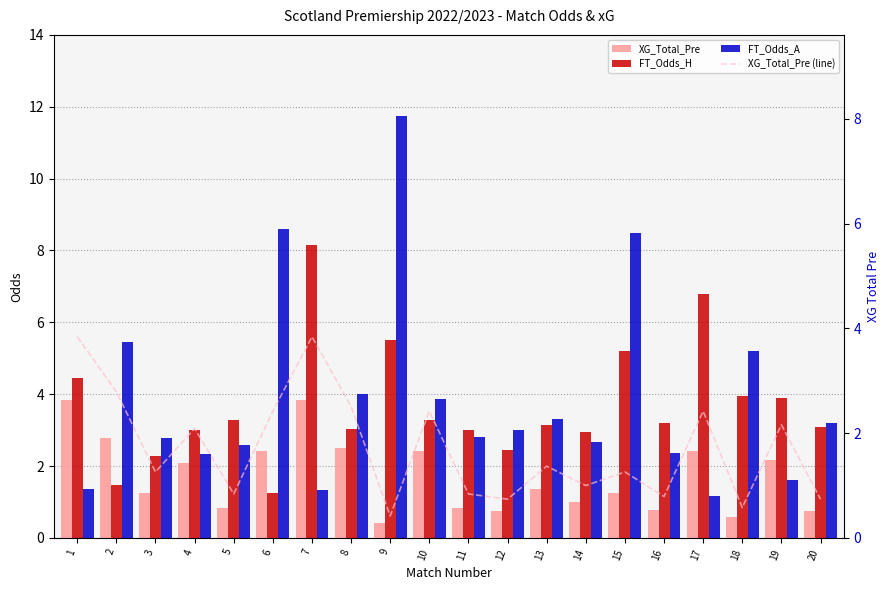

Does the chart contain any negative values?

No